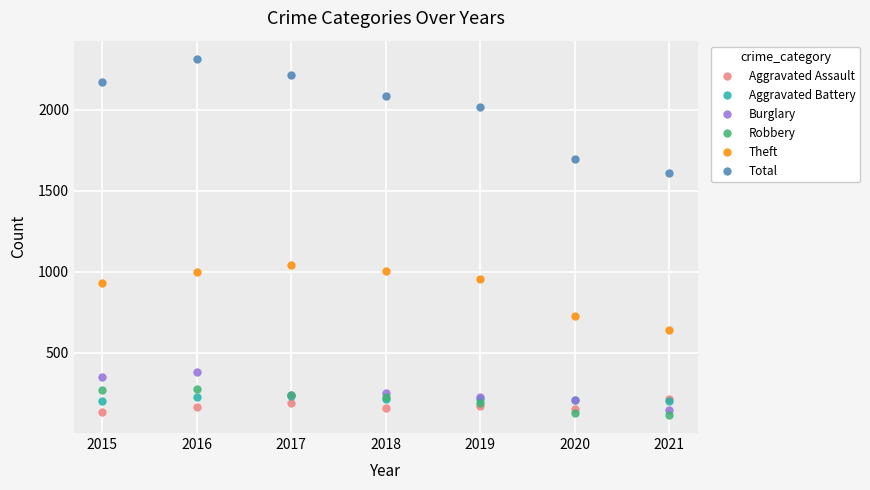

The Robbery series shows 114 at 2021. True or false?

True